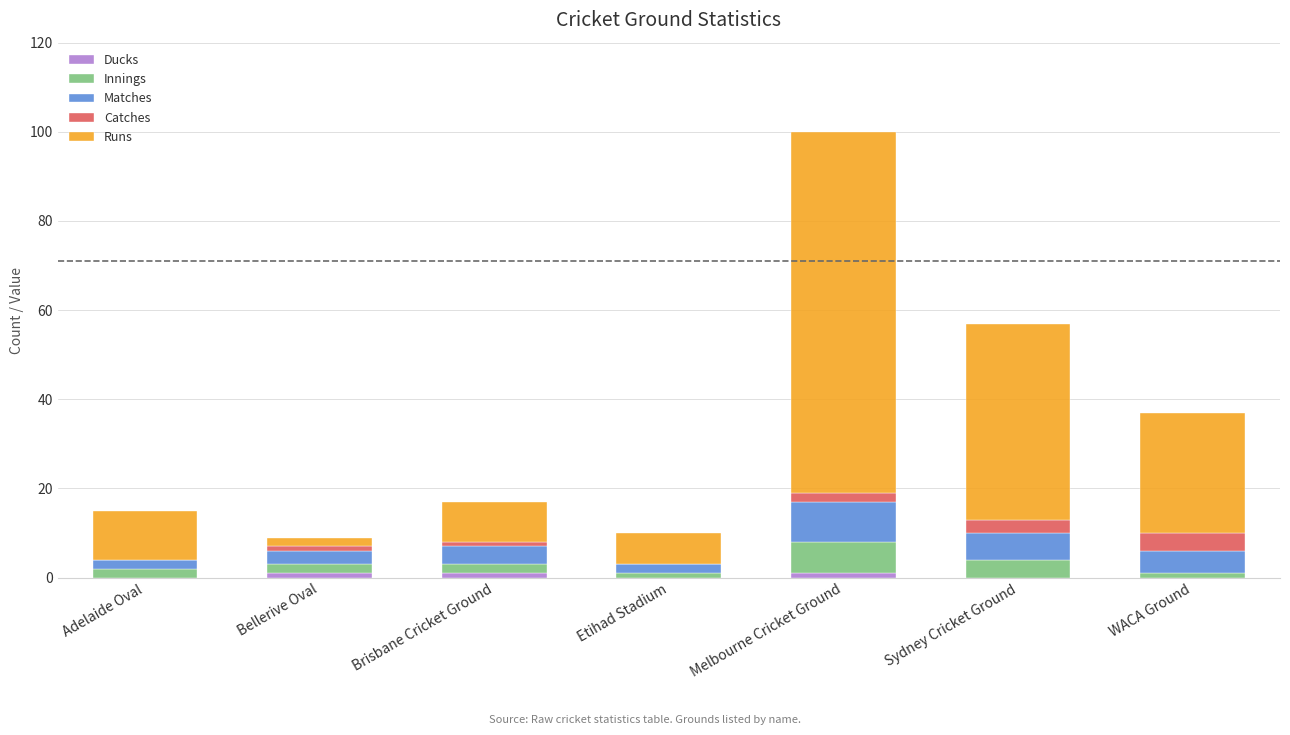

Are the bars grouped side by side (vs. stacked)?

No